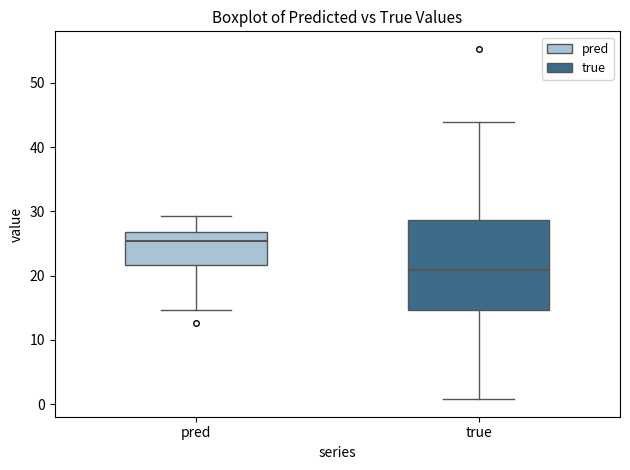

Which box is the tallest, from its lower edge to its upper edge?

true